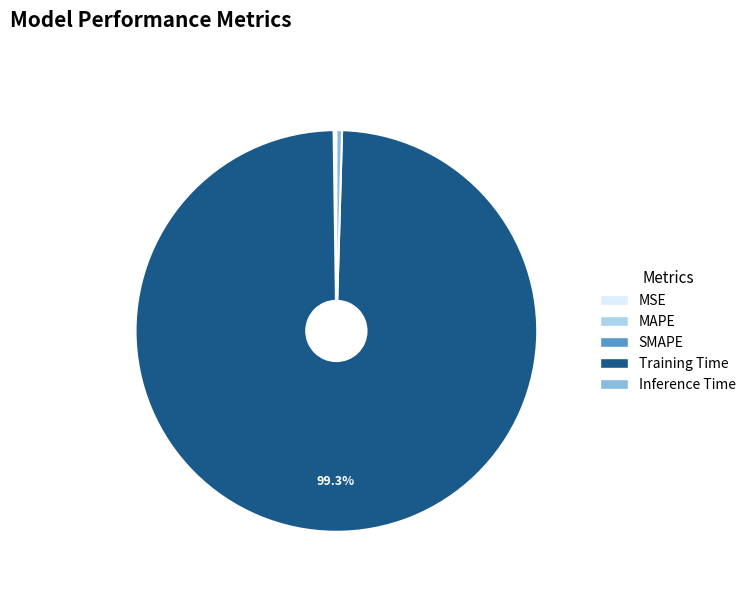

Is the sum of Training Time and Inference Time greater than half?

Yes